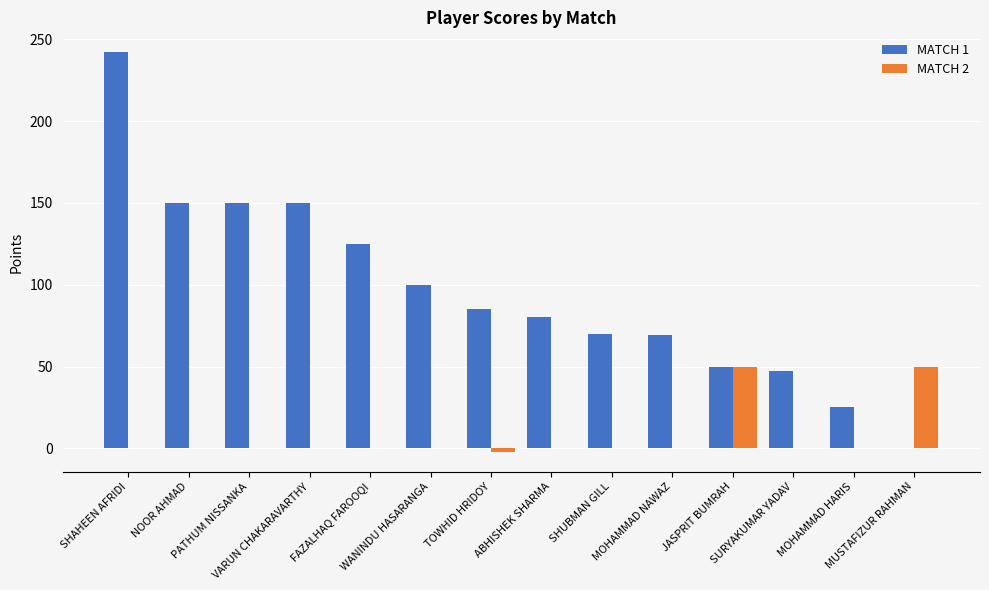

Which series has the largest total across all categories?

MATCH 1